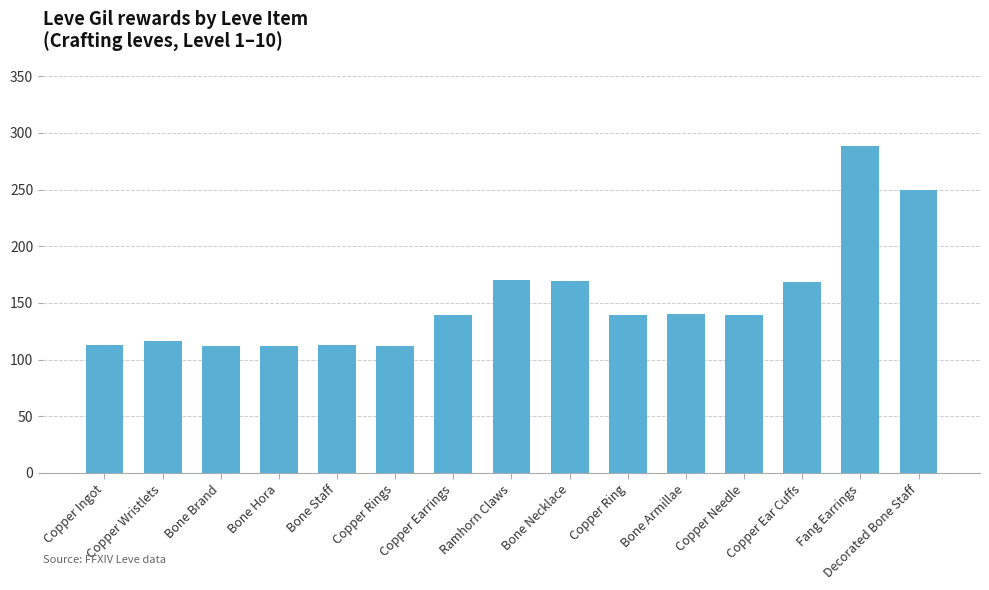

What is the average value?

152